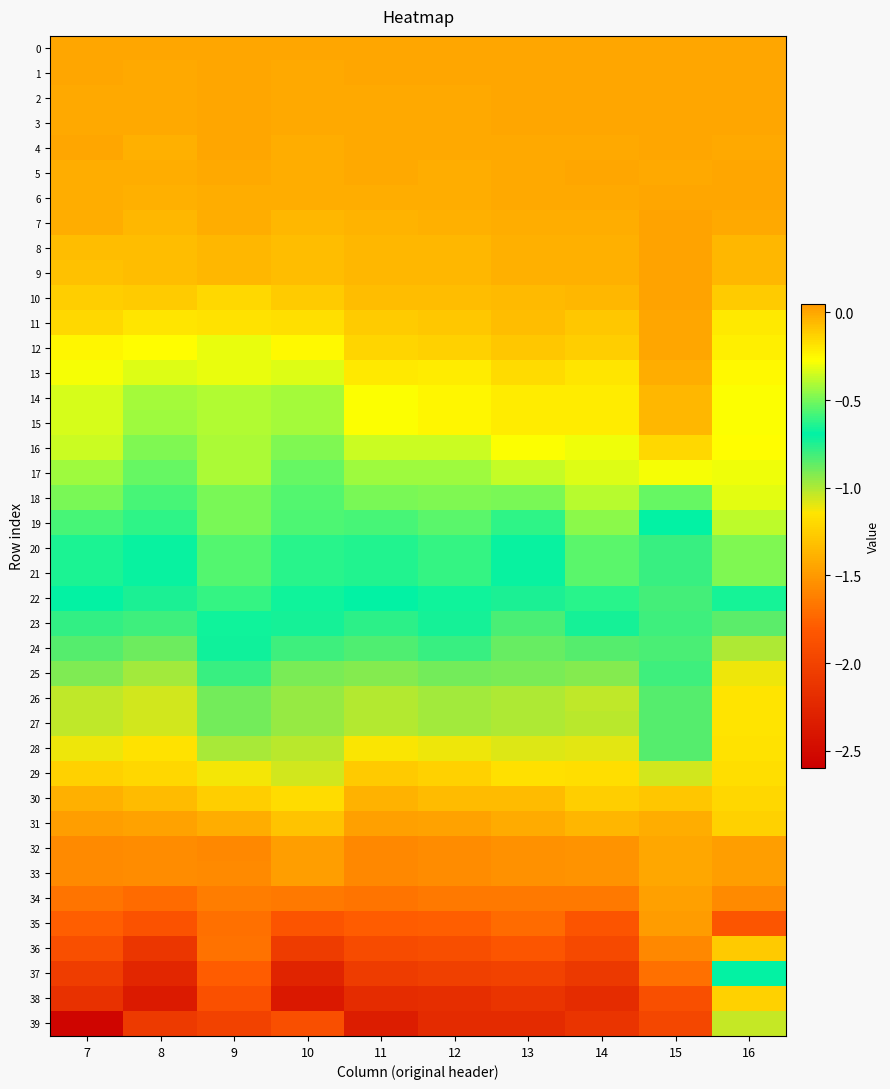

Between 15 and 12, which is larger?

15